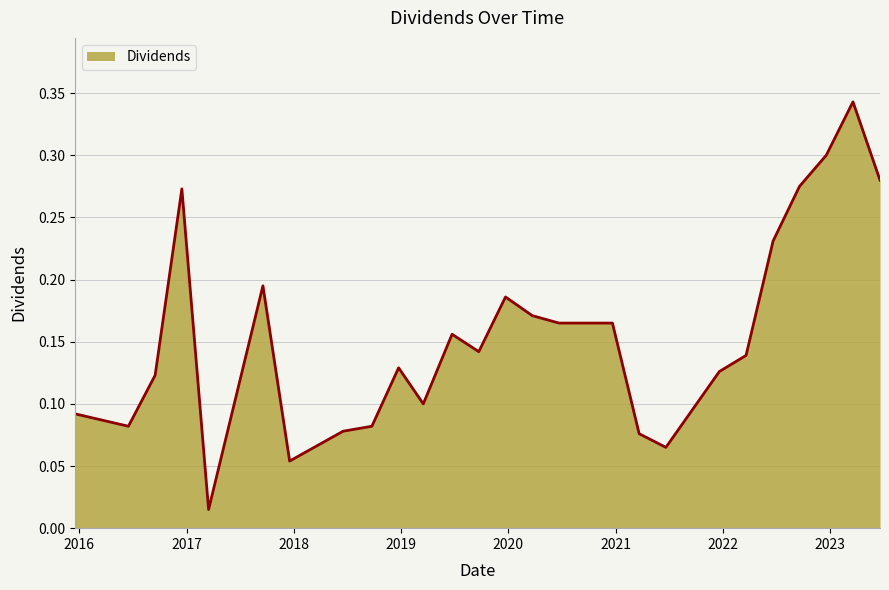

Does the chart display data point markers on the line(s)?

No